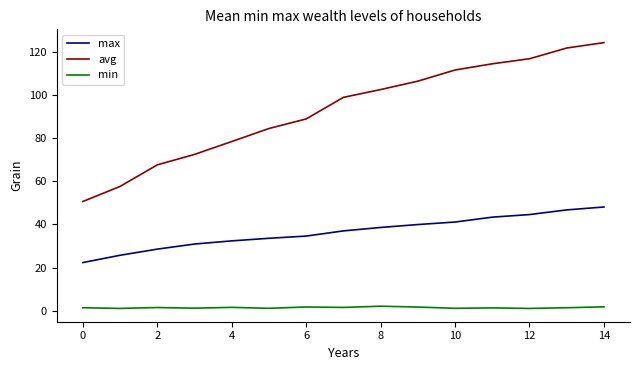

Which series has the largest total across all categories?

avg